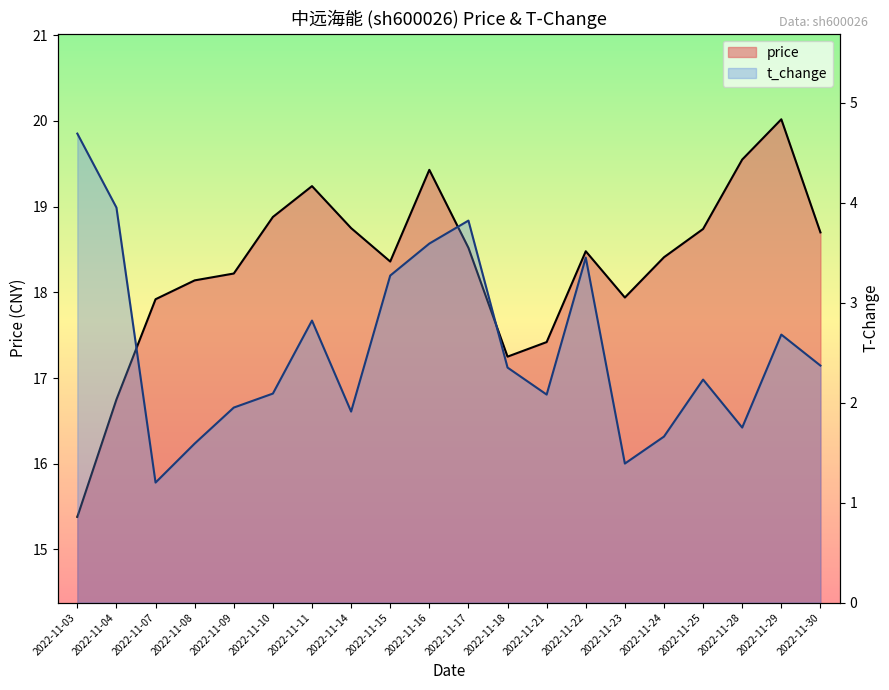

What is the approximate value of t_change at 2022-11-30?

2.4